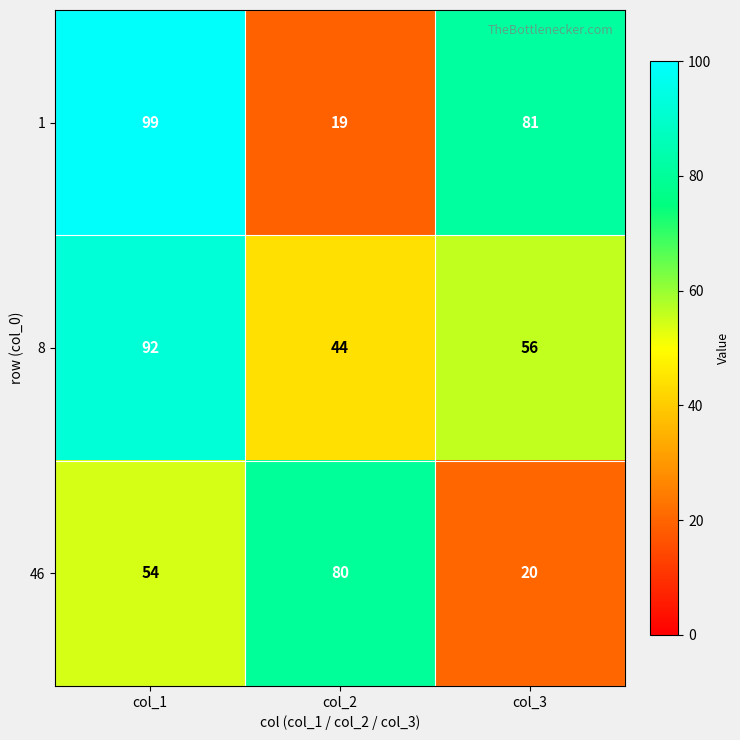

The value of 1 at col_3 is 81. True or false?

True